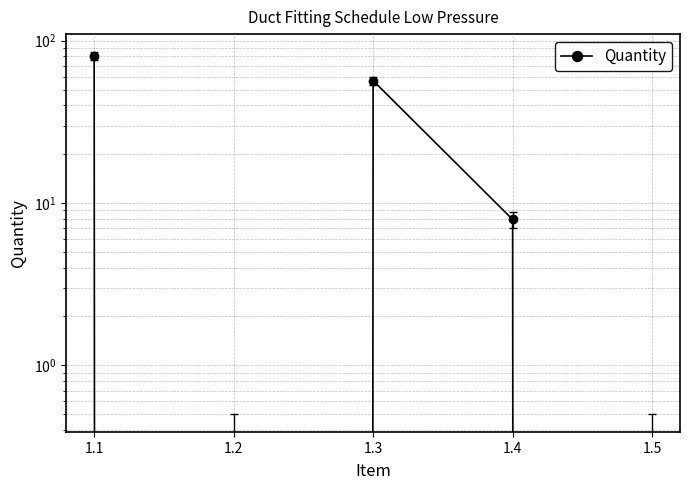

What is the average value?

29.0